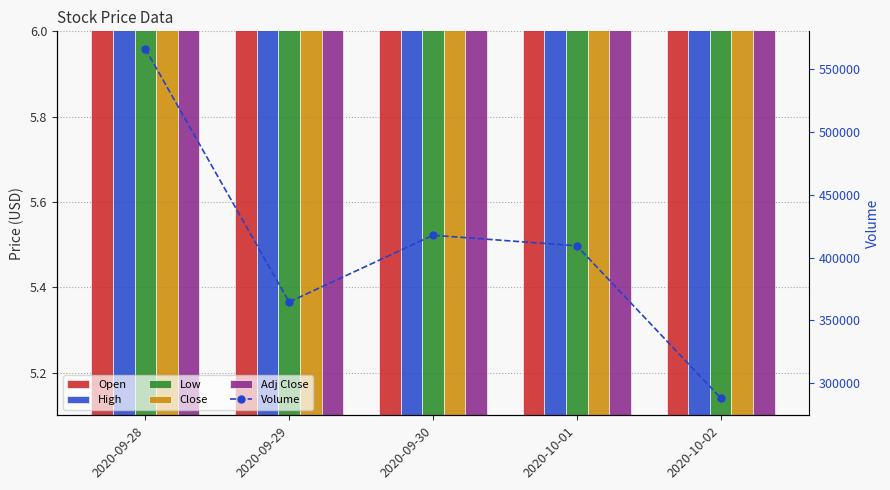

Reading left to right, transcribe all the data shown in this chart.

Open: 5.8	5.5	5.5	5.4	5.3
High: 5.9	5.7	5.6	5.5	5.4
Low: 5.4	5.4	5.3	5.2	5.2
Close: 5.6	5.5	5.4	5.4	5.3
Adj Close: 5.6	5.5	5.4	5.4	5.3
Volume: 566200.0	364700.0	417800.0	409400.0	288400.0